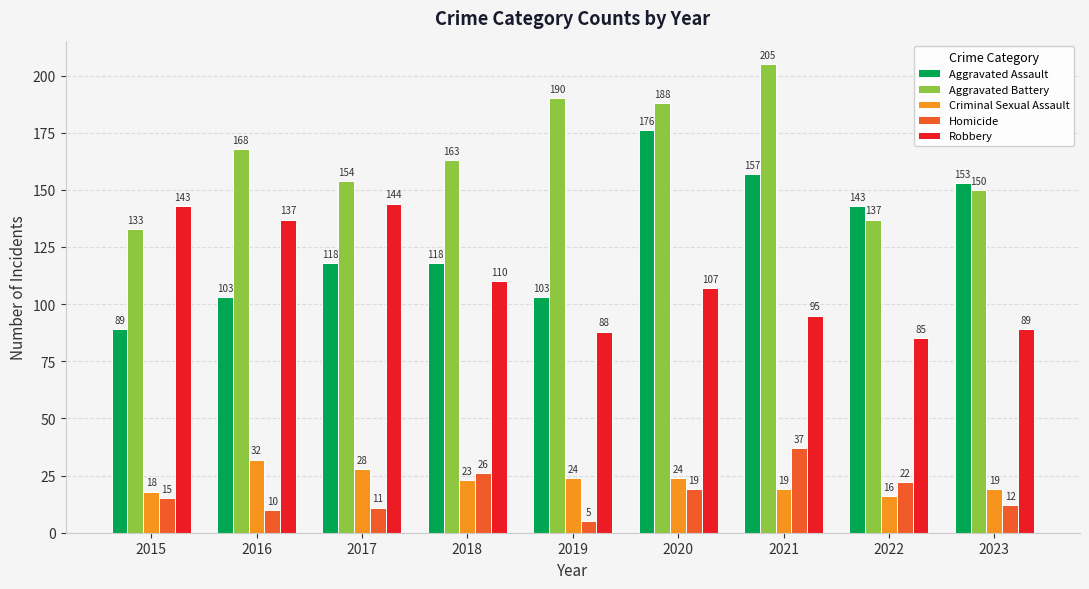

What is the sum of the Criminal Sexual Assault values at 2017 and 2016?

60